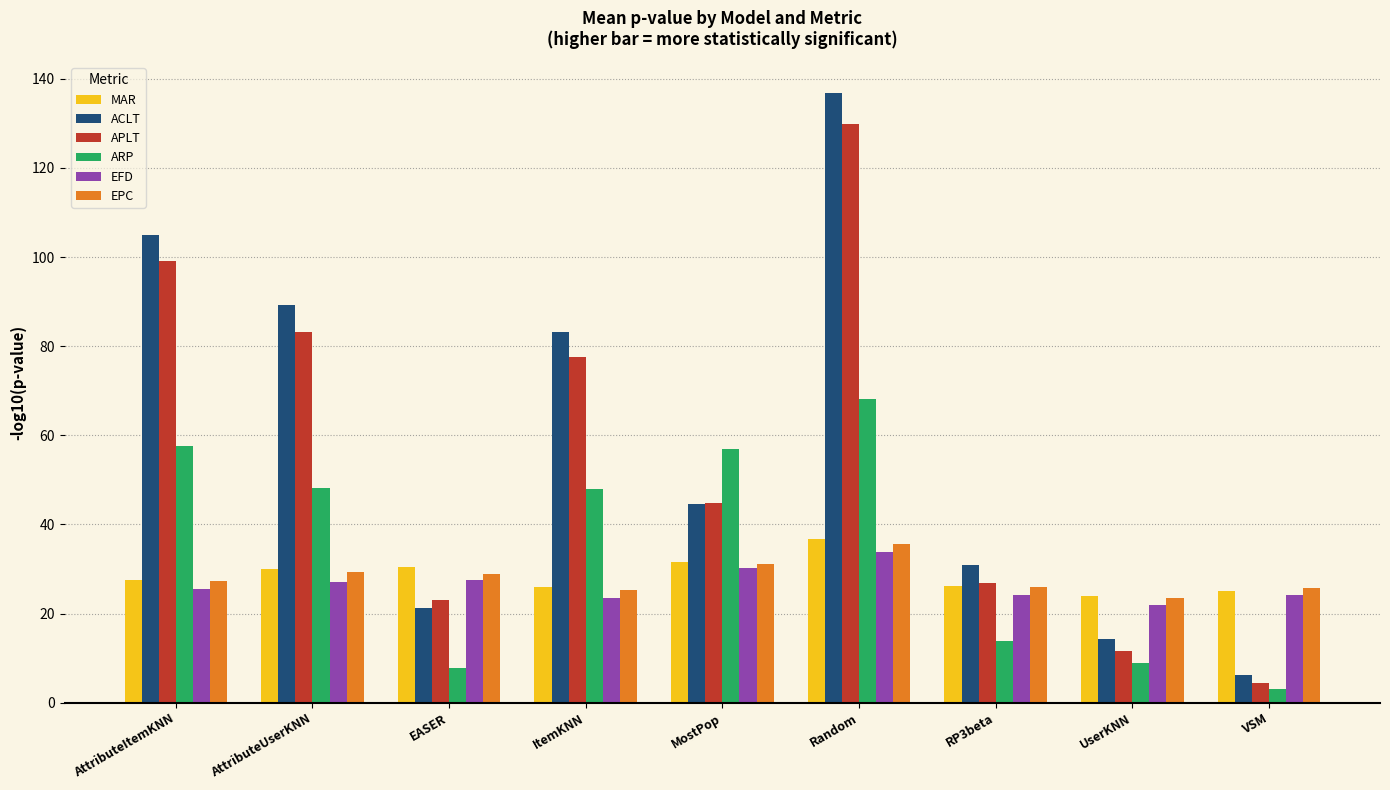

What is the minimum value for EFD?

21.9